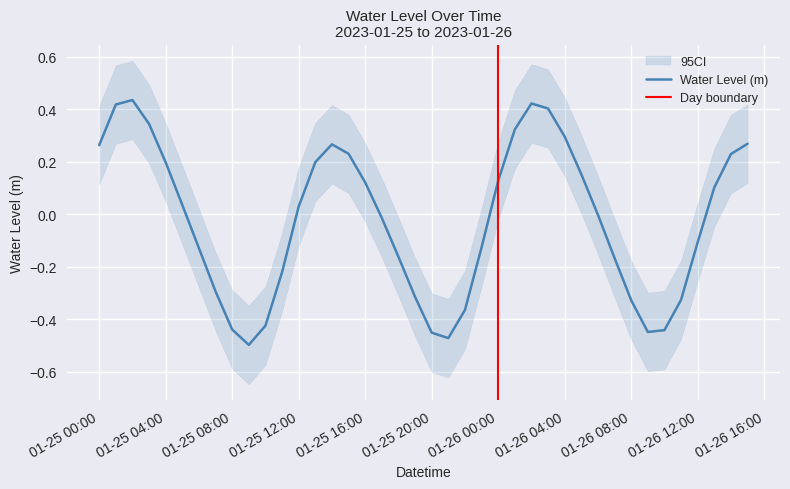

Count the number of categories in the chart.

40